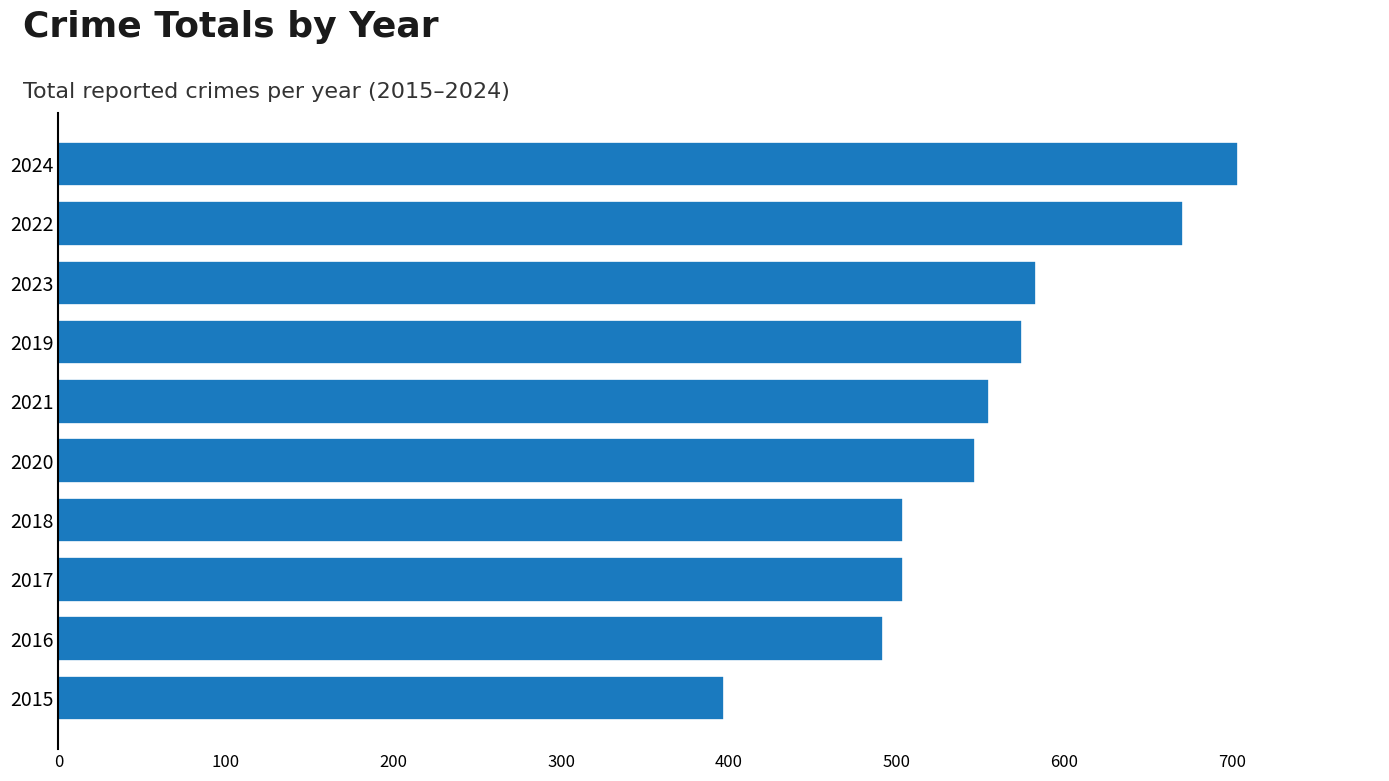

What value does the data have at 2023, to the nearest 5?

585